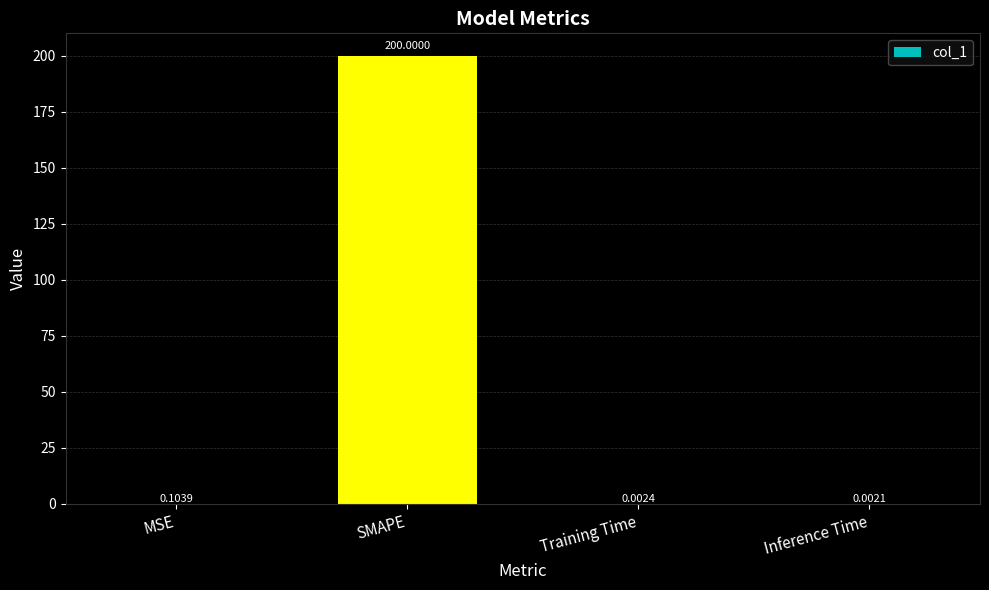

Which label corresponds to the largest value in the chart?

SMAPE